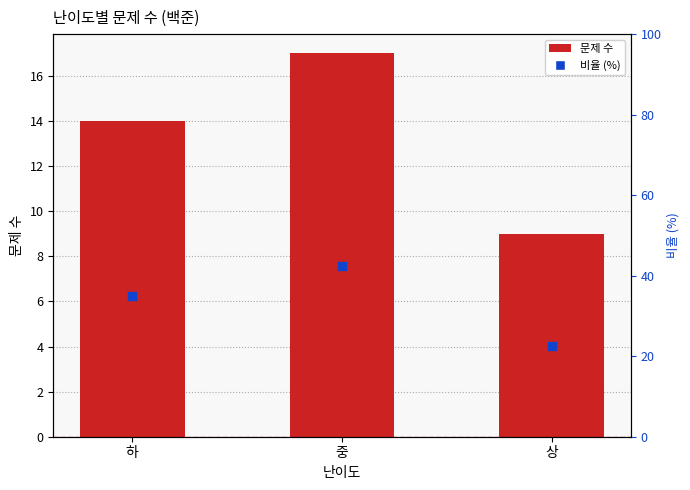

Which series reaches the minimum Y coordinate?

문제 수